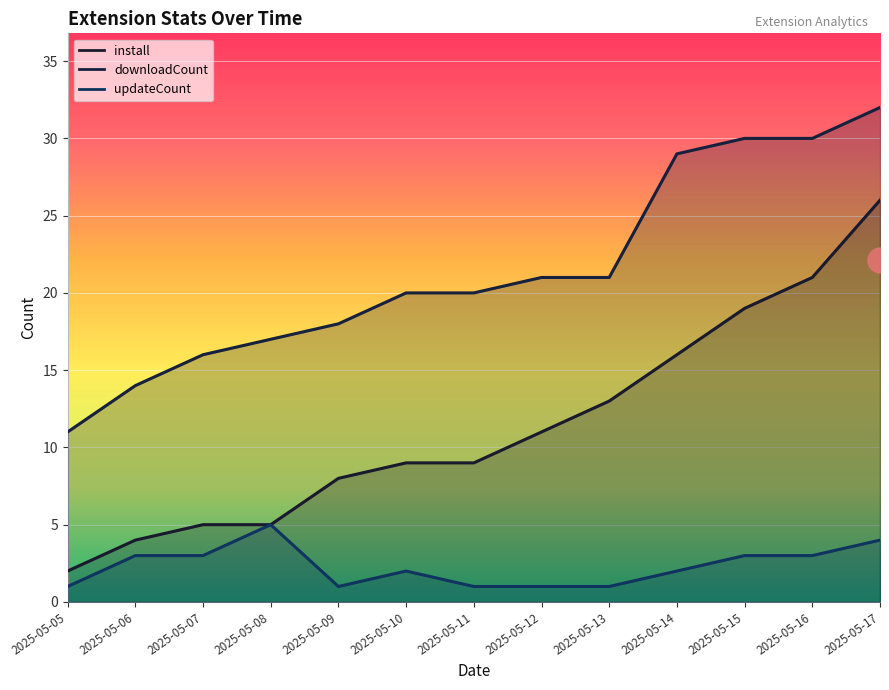

Rank the series at 2025-05-05 from lowest to highest value.

updateCount, install, downloadCount